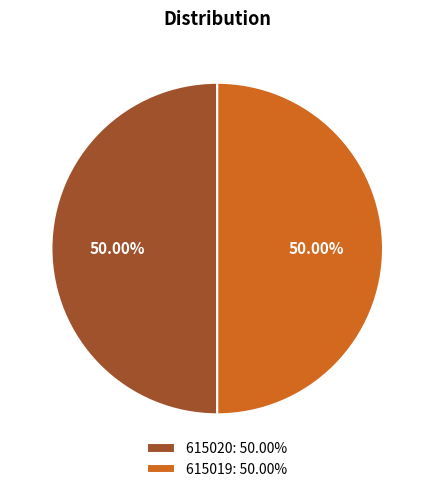

Combined, do 615019: 50.00% and 615020: 50.00% account for over 50%?

Yes